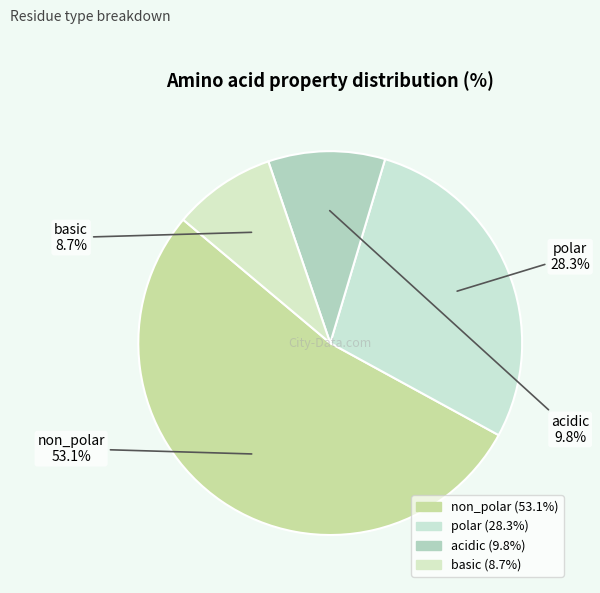

Which category has the biggest portion of the pie?

non_polar